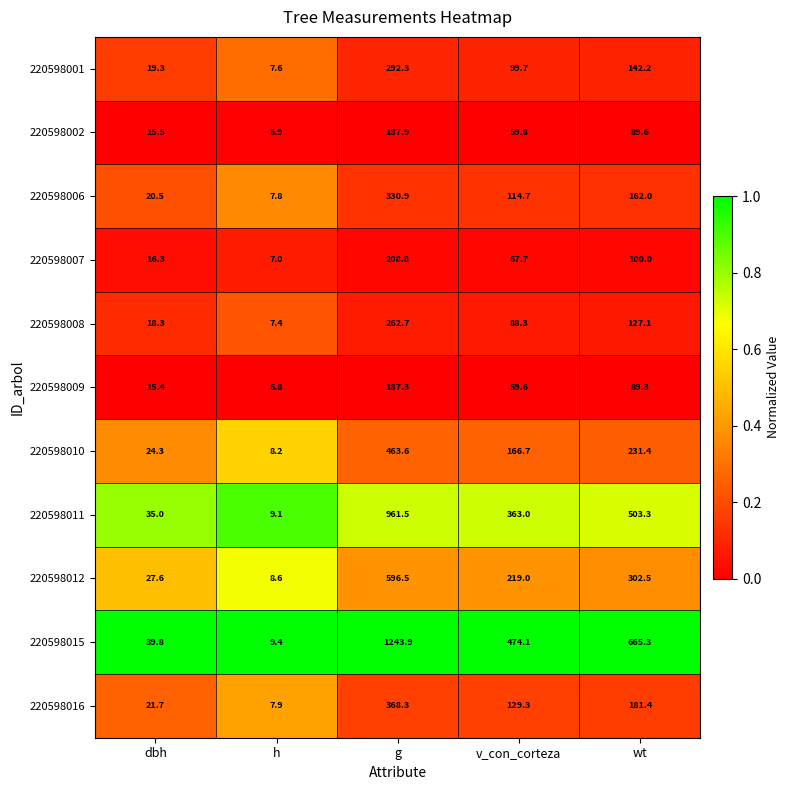

Rank the series by their maximum value, from highest to lowest.

220598015, 220598011, 220598012, 220598010, 220598016, 220598006, 220598001, 220598008, 220598007, 220598002, 220598009